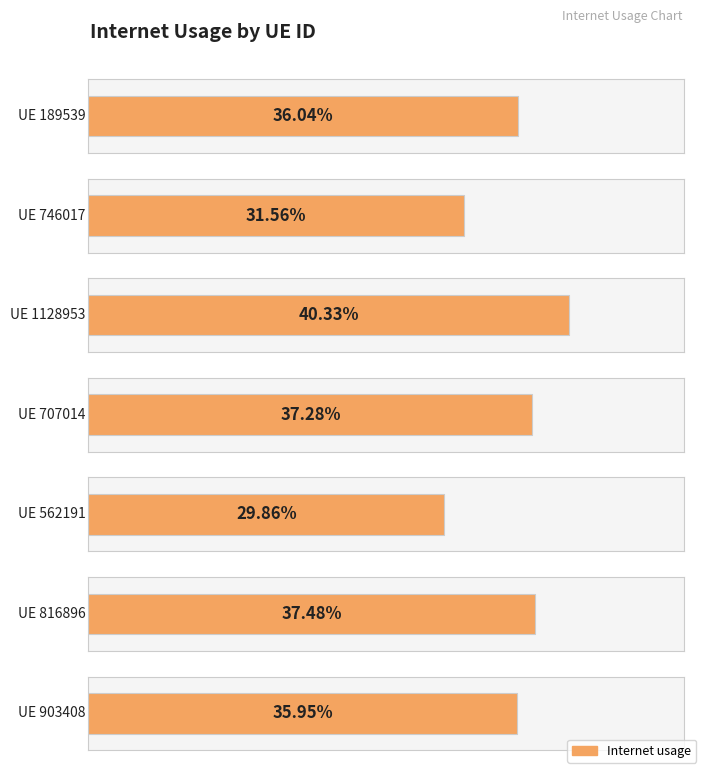

What is the greatest value displayed?

0.4